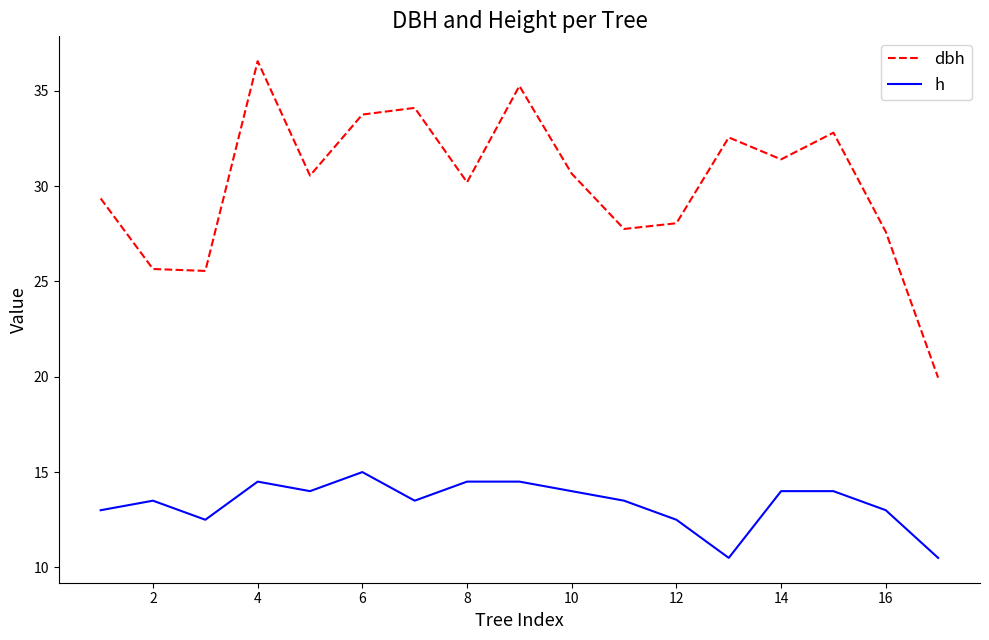

True or false: dbh has more than 2 interior local peaks.

True